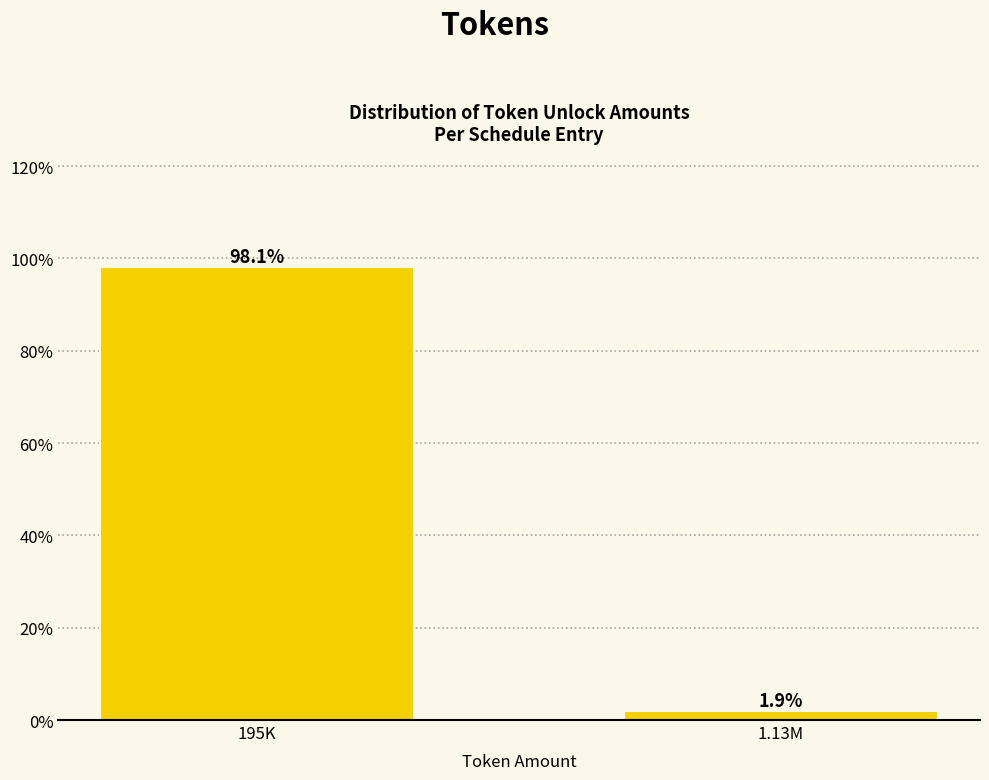

Reading left to right, extract all data points from this chart.

195K=98.1	1.13M=1.9